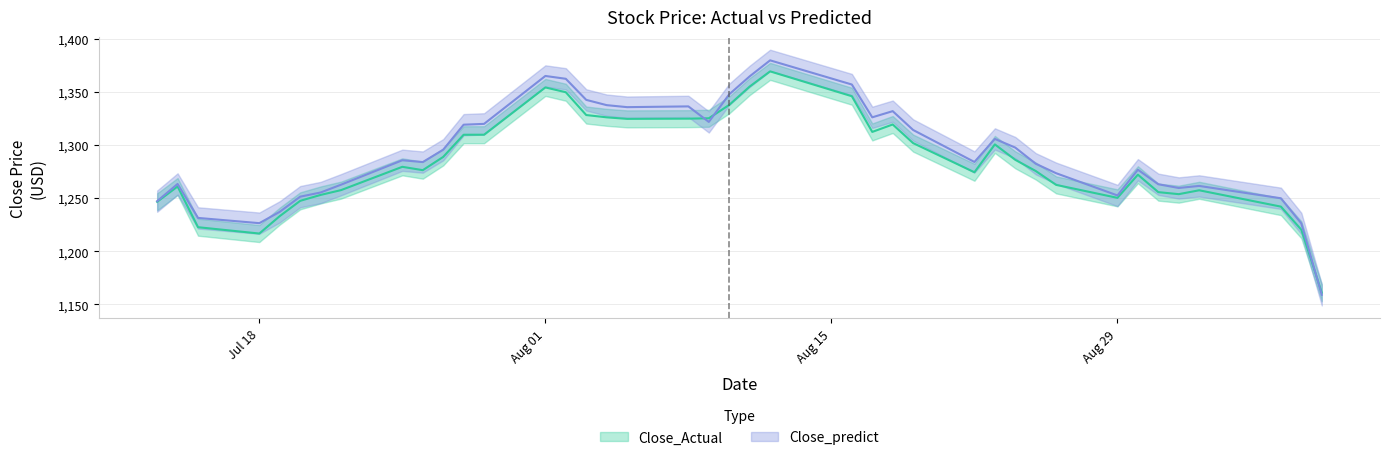

Where does the Close_Actual series first go above 1279?

2016-07-25